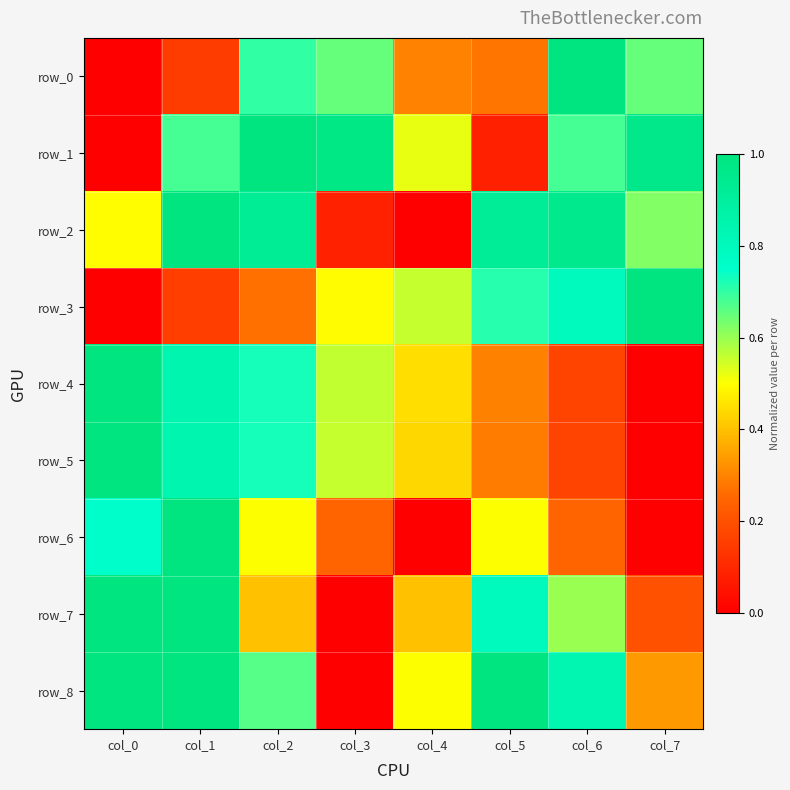

What is the total value across all series at col_6?

5.5